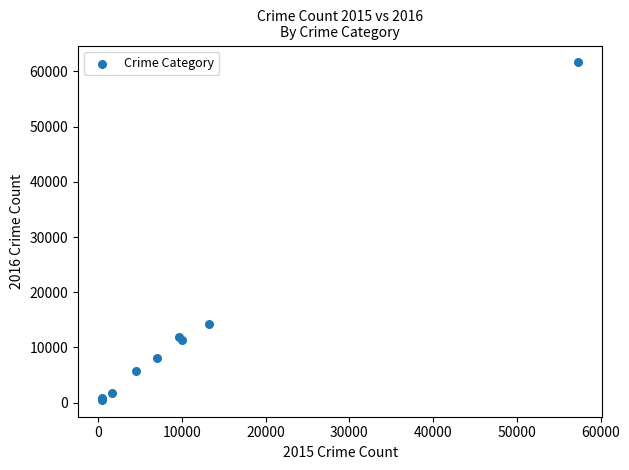

What Y value in the scatter plot is closest to 31066?

14289